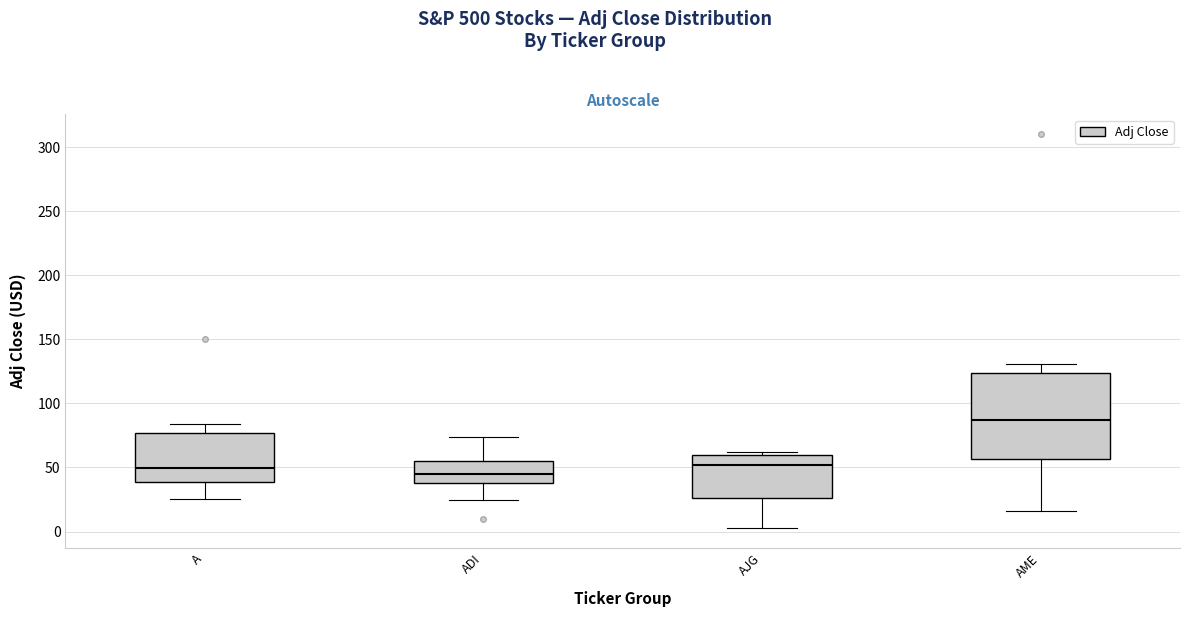

Where is the lower edge of the box for A on the y-axis? The values are not printed on the chart, so give them approximately, as read against the axis.

40